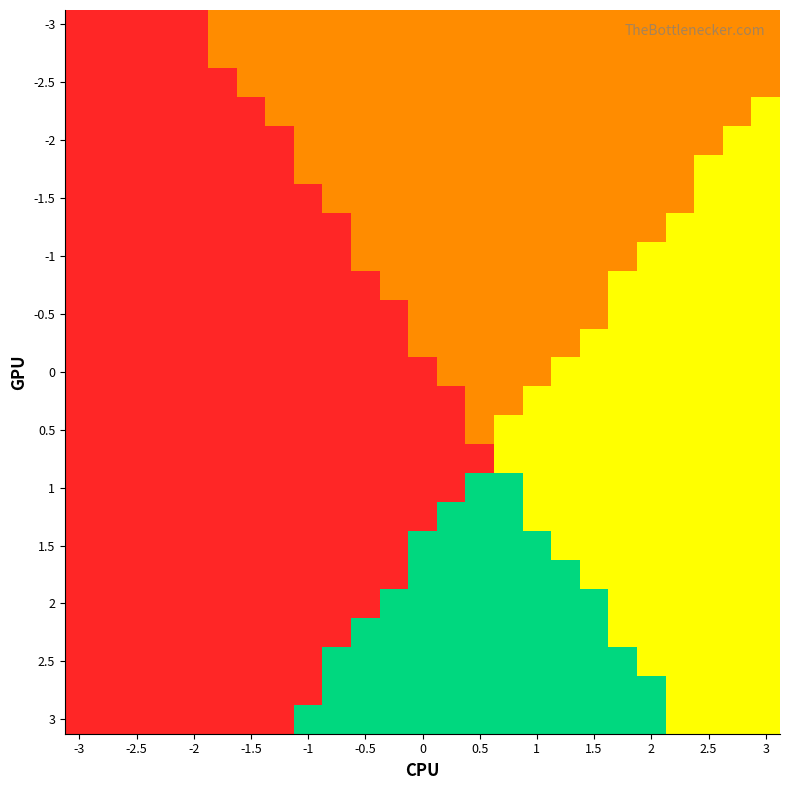

Is it true that 1.5 equals 1 at 3?

False